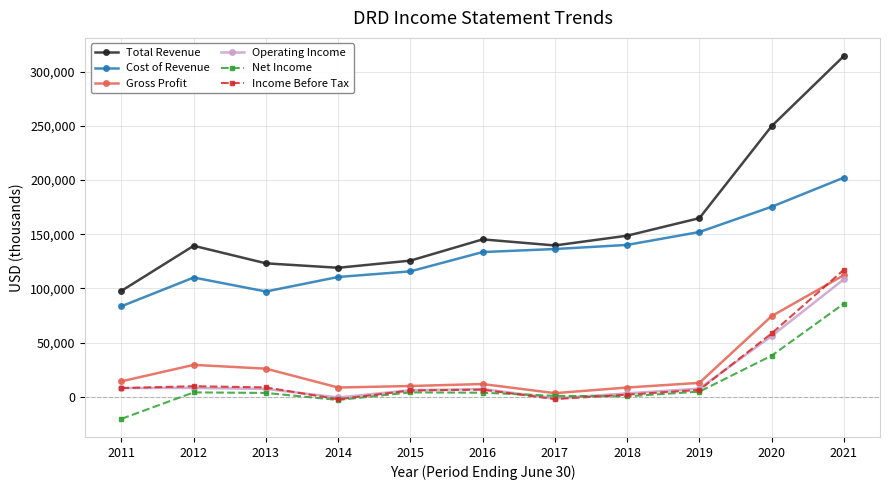

What is the sum of the Income Before Tax values at 2018 and 2020?

60300